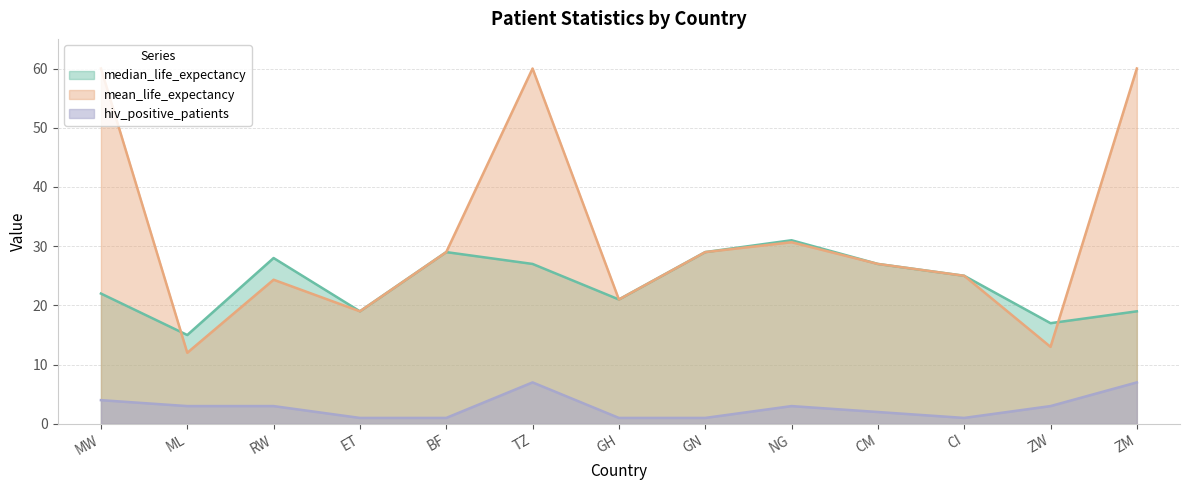

Rank the series by their maximum value, from highest to lowest.

mean_life_expectancy, median_life_expectancy, hiv_positive_patients